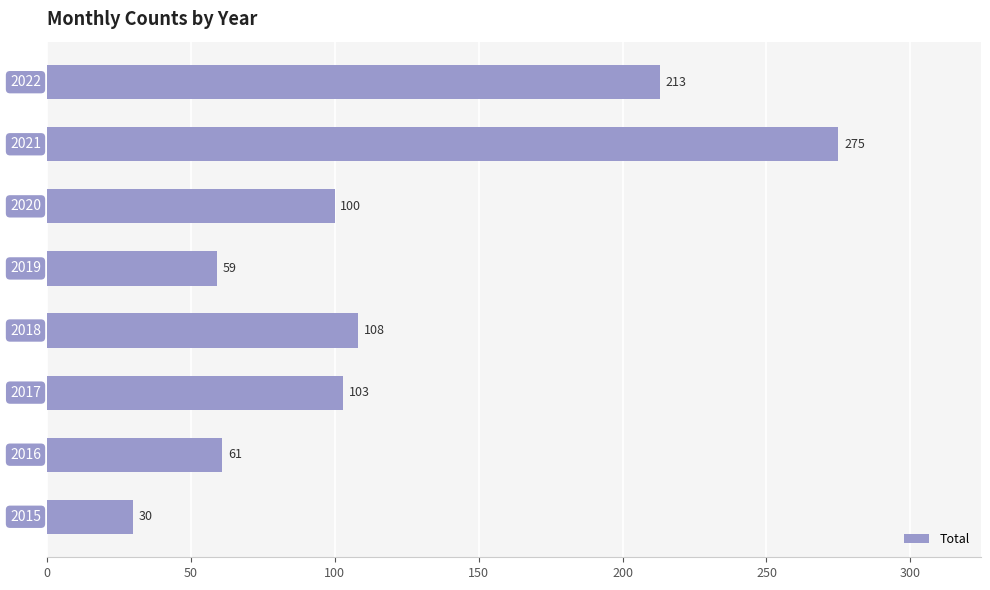

Count the number of categories in the chart.

8